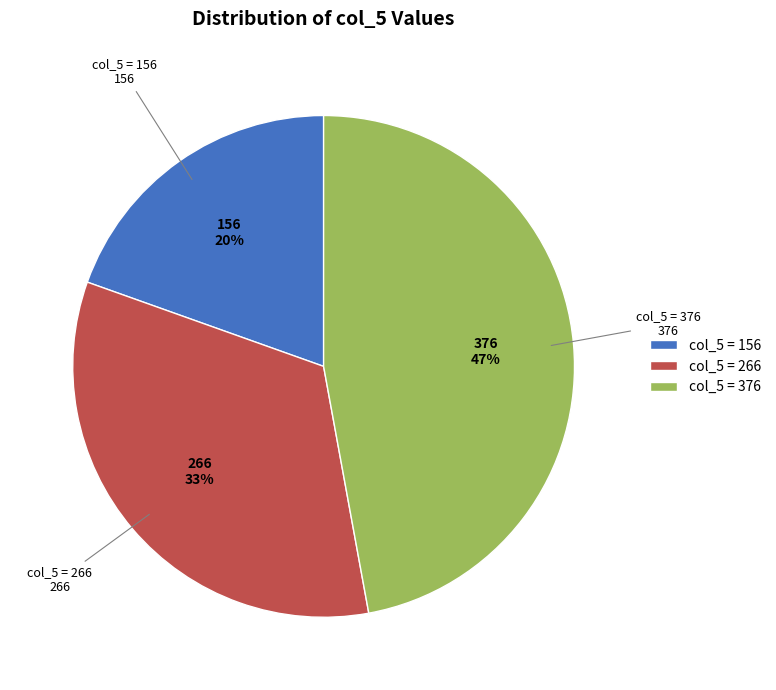

Rank the categories by value from highest to lowest.

col_5 = 376, col_5 = 266, col_5 = 156